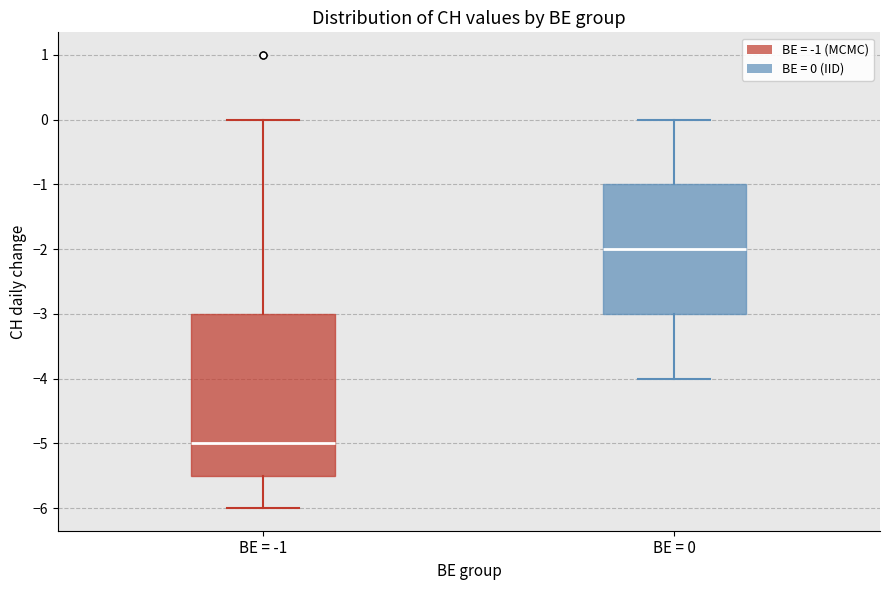

Reading left to right, transcribe this box plot: for each box, give where its median line is, the range the box spans, and where its two whiskers end, as read against the y-axis. The values are not printed on the chart, so give them approximately, as read against the axis.

BE = -1: median -5.0, box -5.5 to -3.0, whiskers -6.0 to 0.0
BE = 0: median -2.0, box -3.0 to -1.0, whiskers -4.0 to 0.0